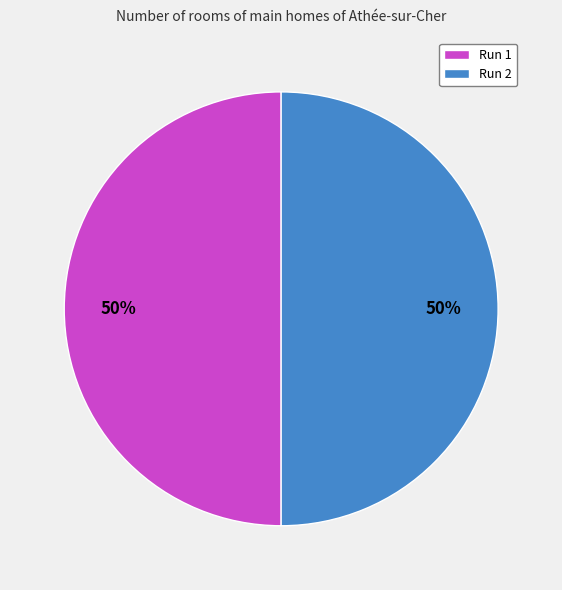

True or false: Run 1 accounts for 35% of the total.

False